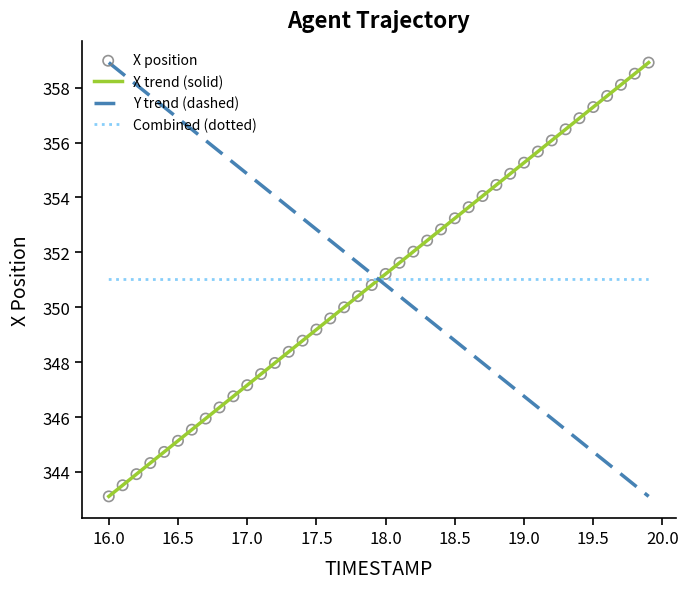

After their last crossing, which series has the higher values: Combined (dotted) or Y trend (dashed)?

Combined (dotted)